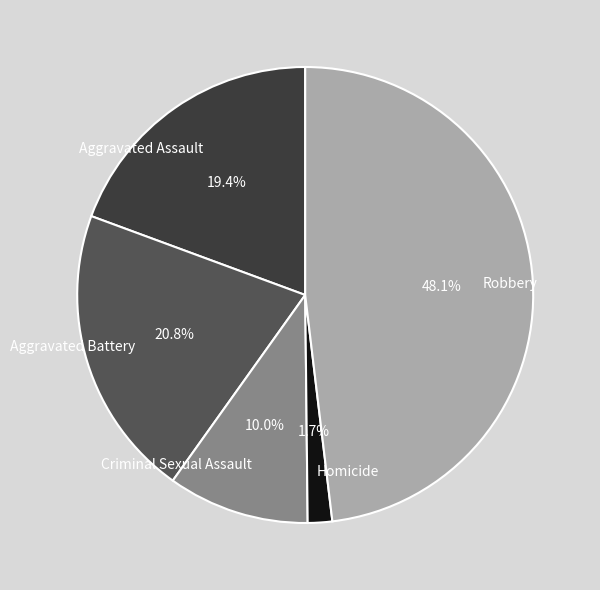

What percentage is the Criminal Sexual Assault slice, to the nearest percent?

10%